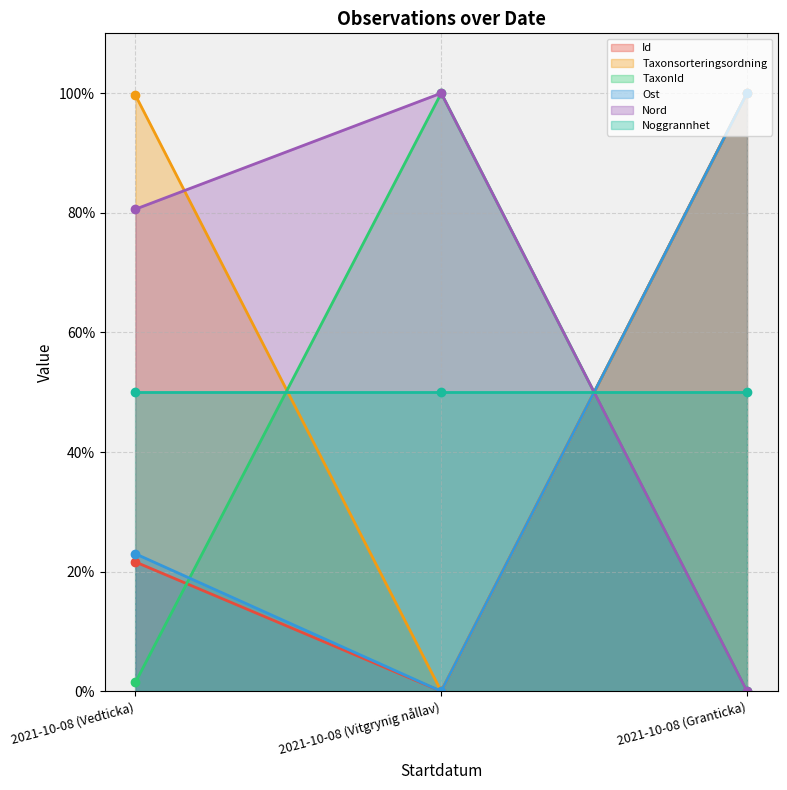

How many categories are shown in the chart?

3